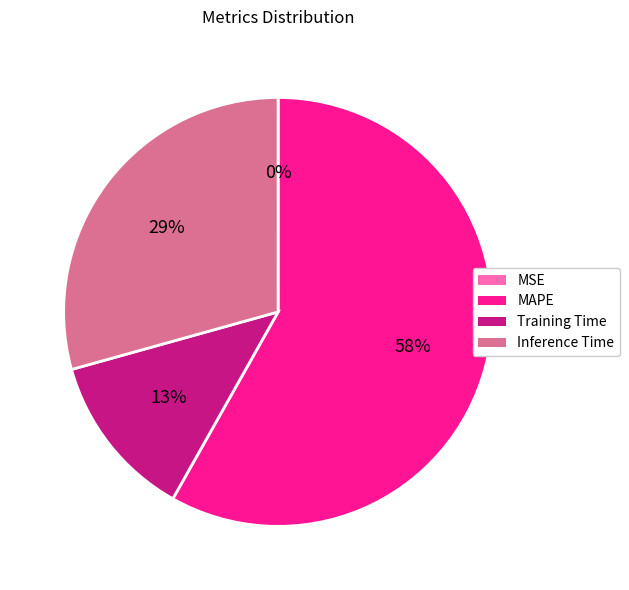

Is there any slice that represents more than half of the pie?

Yes